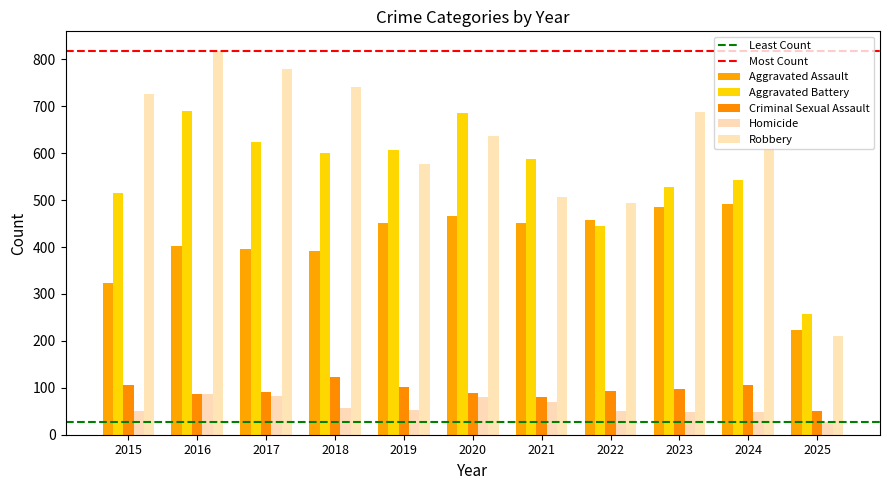

What is the lowest value of the Criminal Sexual Assault series?

51